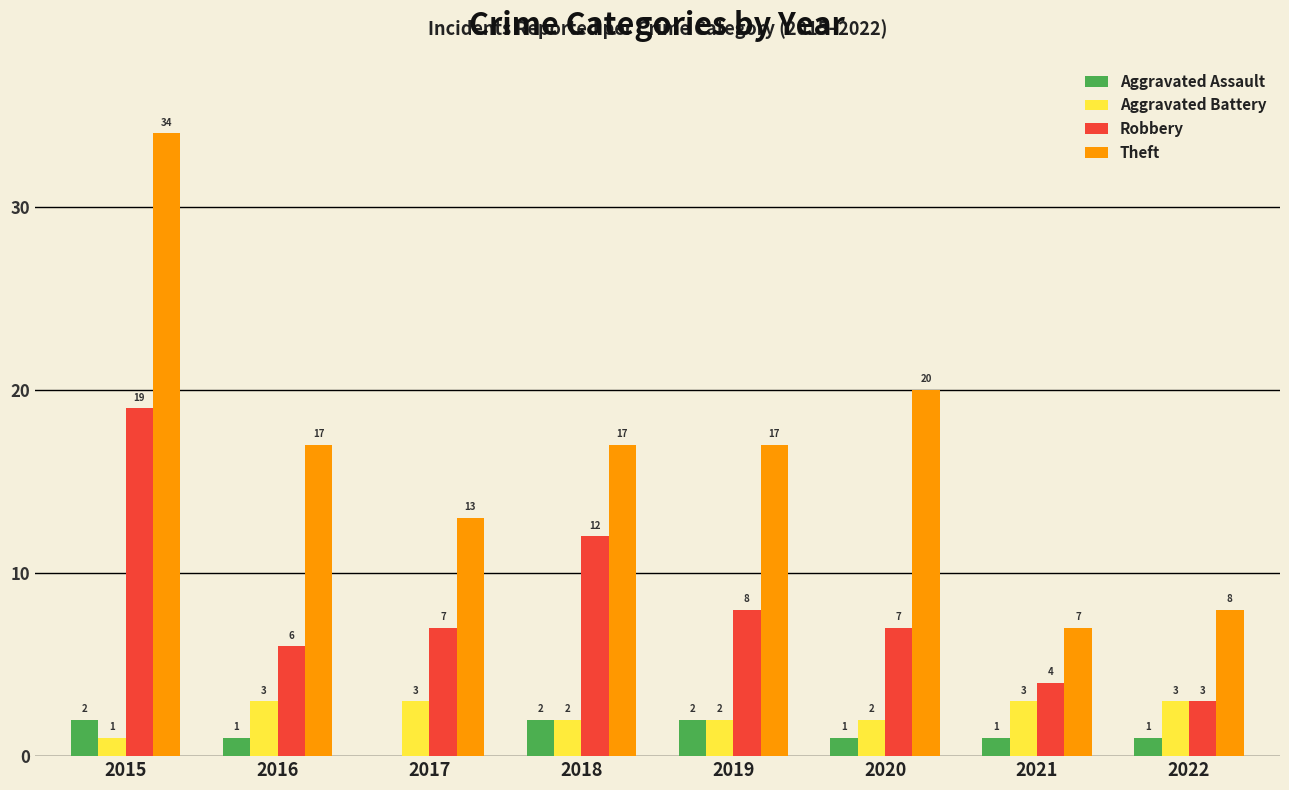

Is the value of Aggravated Battery at 2018 greater than the value of Theft at 2019?

No